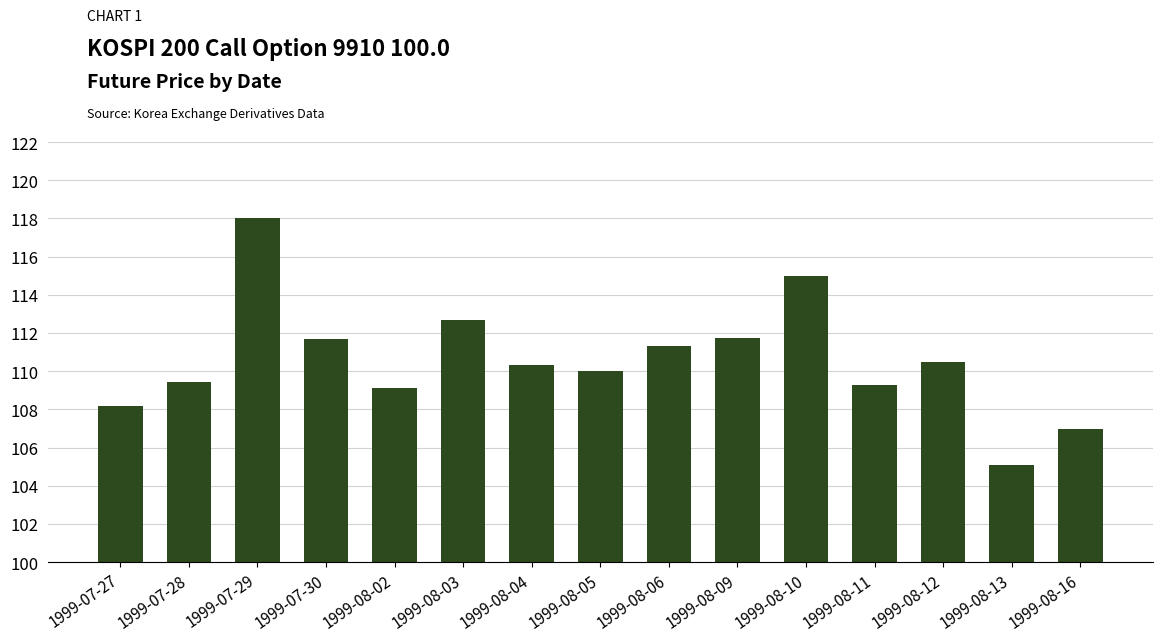

Approximately how many times larger is the value at 1999-07-27 compared to 1999-08-03?

1.0